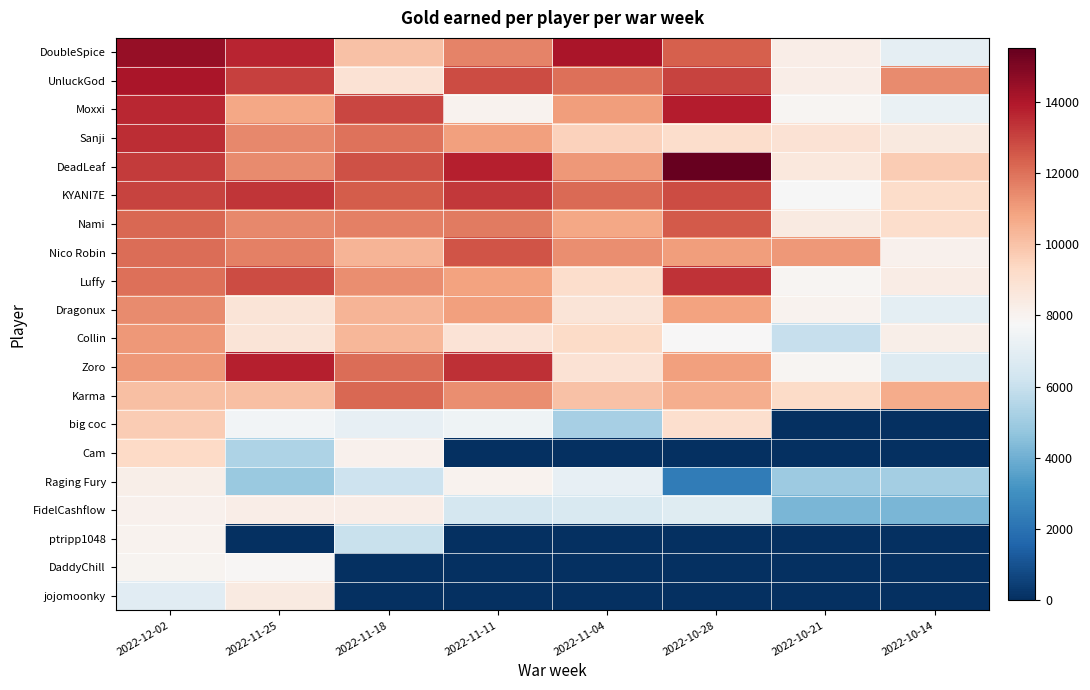

Which has a higher value, 2022-11-04 or 2022-11-25?

2022-11-04